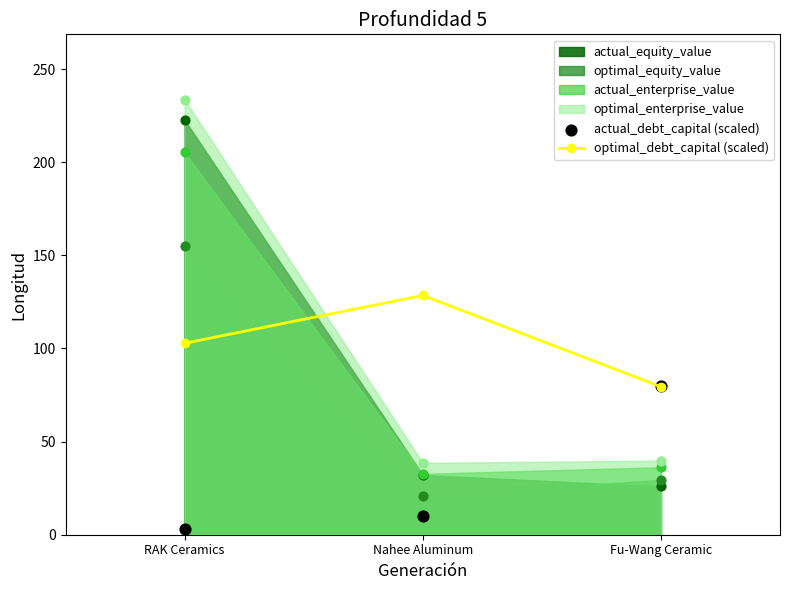

Which series reaches the minimum Y coordinate?

actual_debt_capital (scaled)